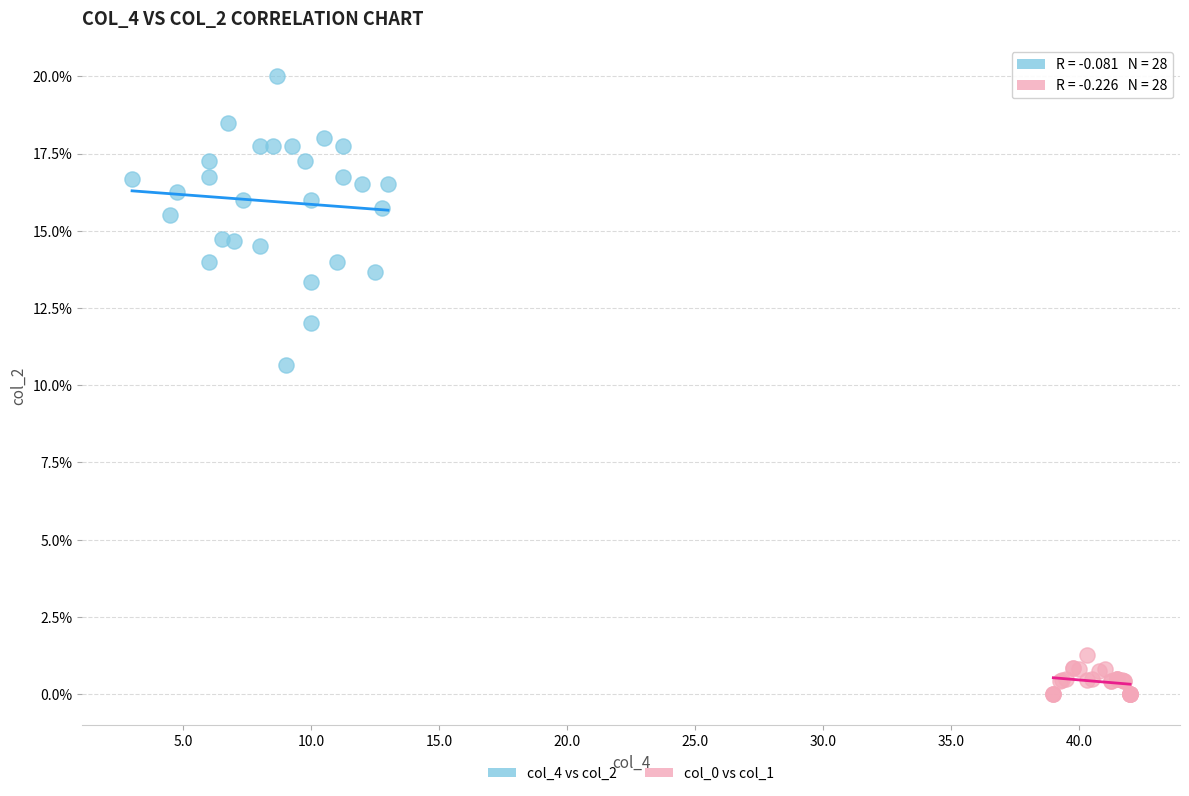

Which series reaches the maximum Y coordinate?

col_4 vs col_2